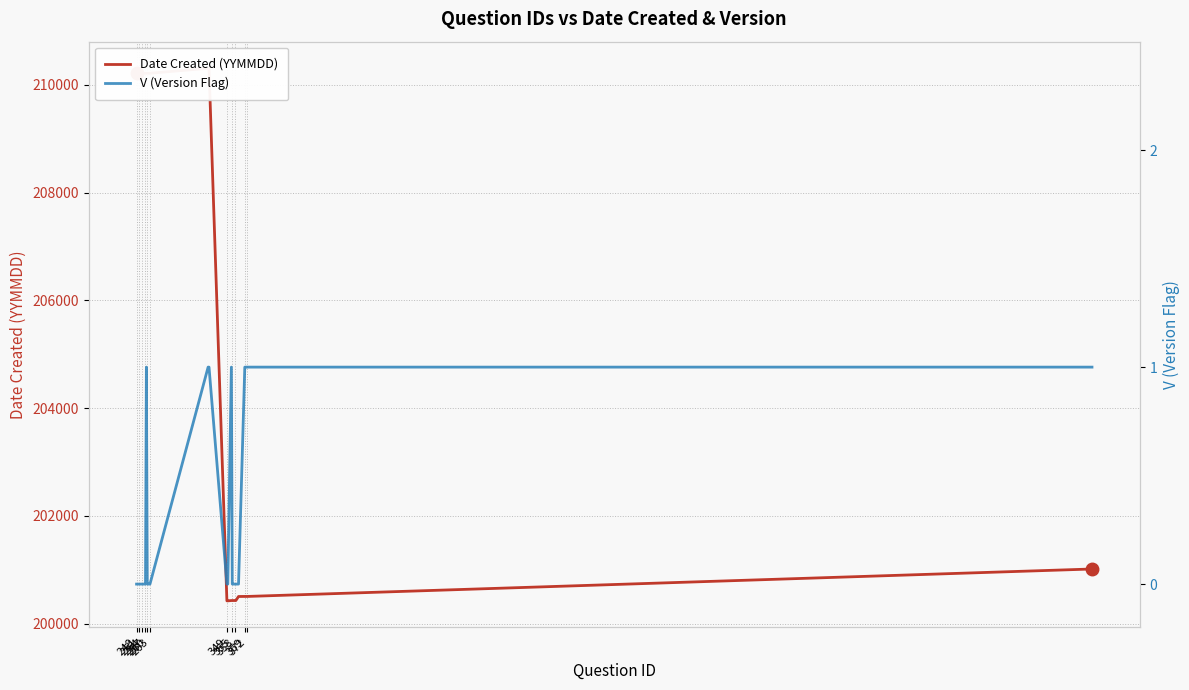

True or false: Date Created (YYMMDD) and V (Version Flag) cross at least once.

False